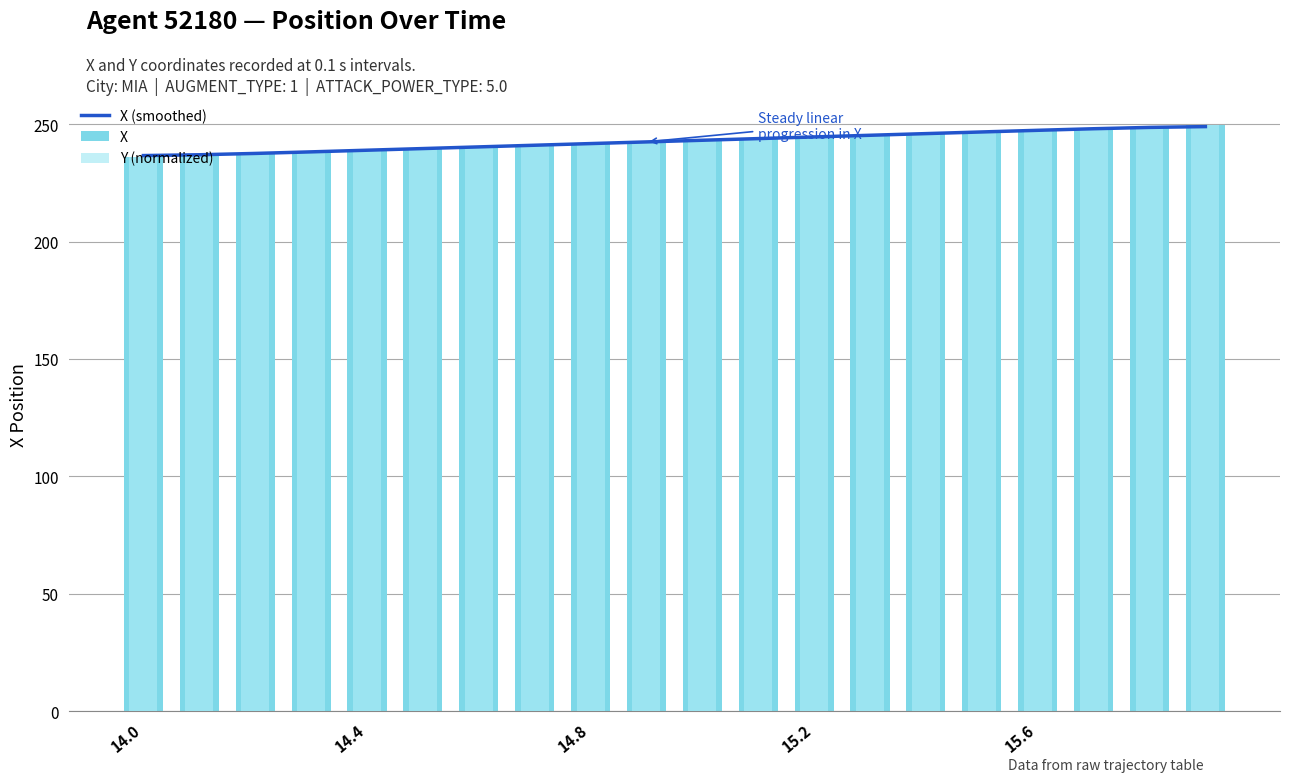

How many values in the X (smoothed) series exceed 243?

10